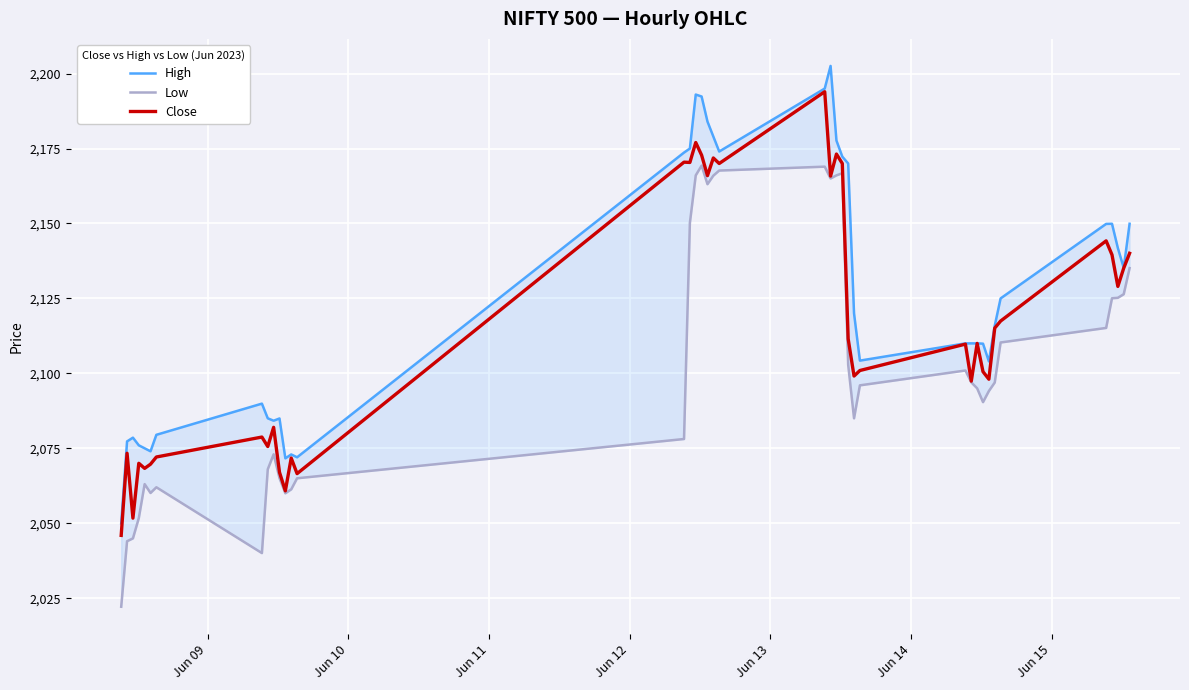

What is the sum of all Low values?

84102.9